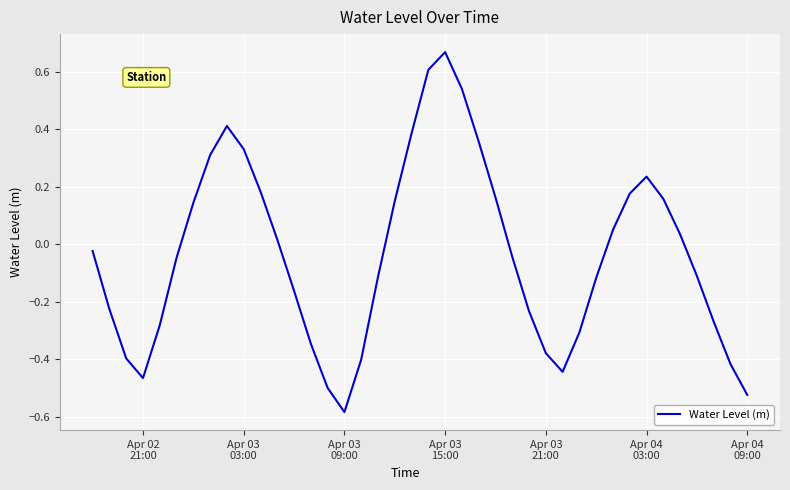

What is the difference between the maximum and minimum values?

1.3